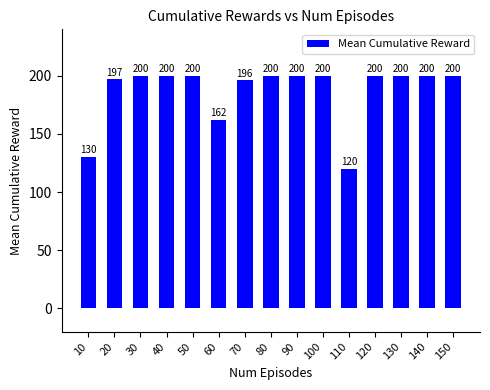

What is the minimum value shown in the chart?

120